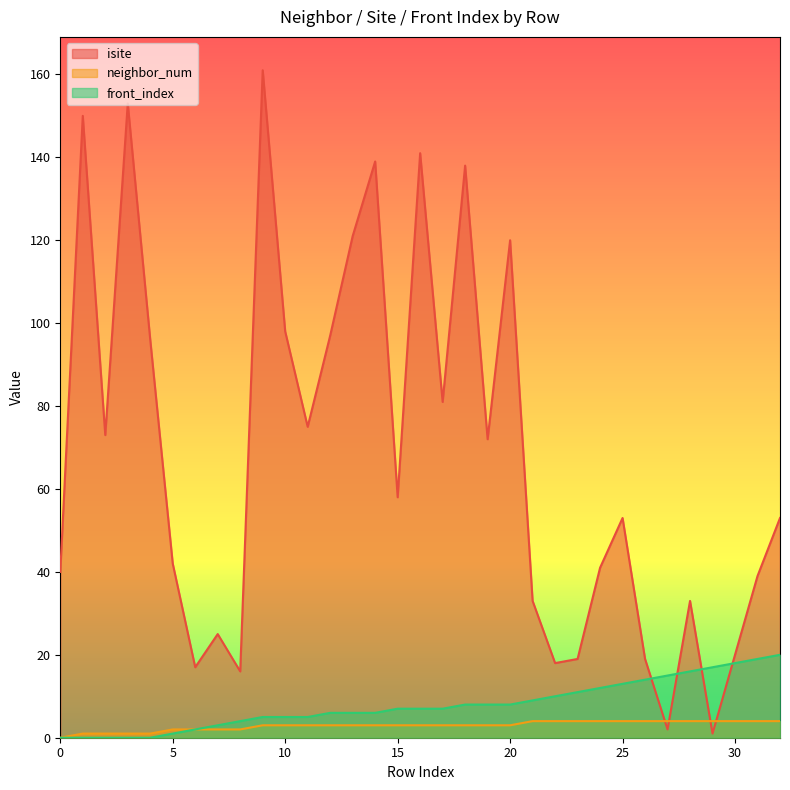

What is the difference between the highest and lowest values at 10?

95